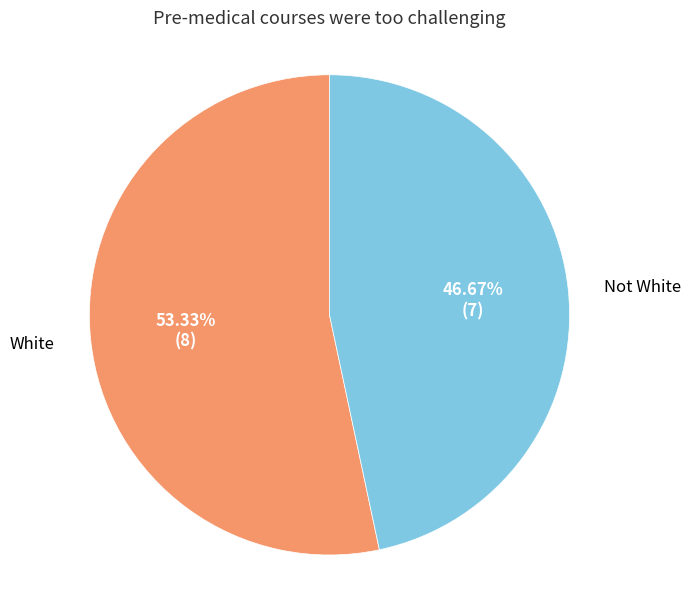

Which category has the biggest portion of the pie?

White